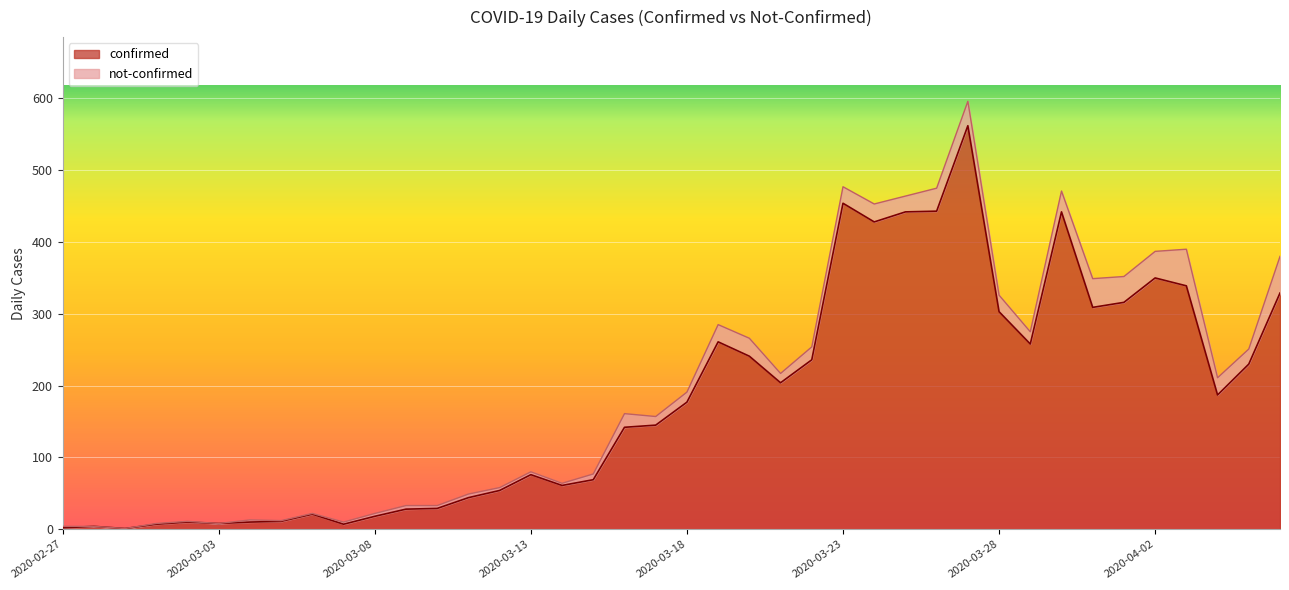

Is it true that the value at 2020-03-27 is 797?

False